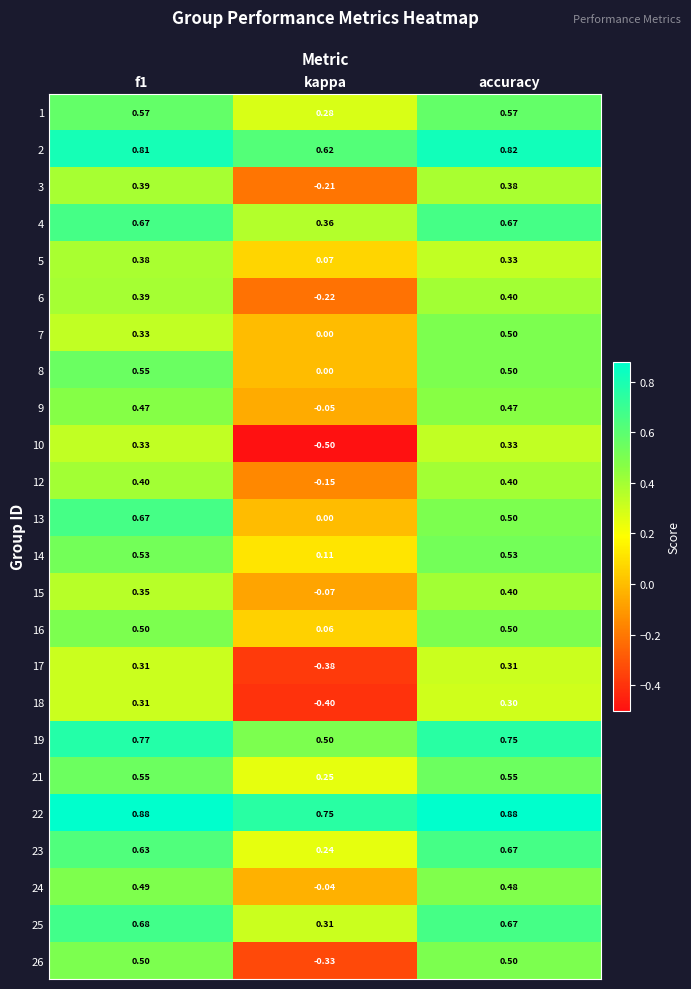

Is the value of 4 at accuracy greater than the value of 24 at accuracy?

Yes